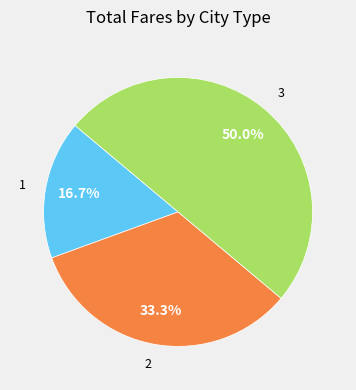

To the nearest percent, what is the average slice percentage?

33%